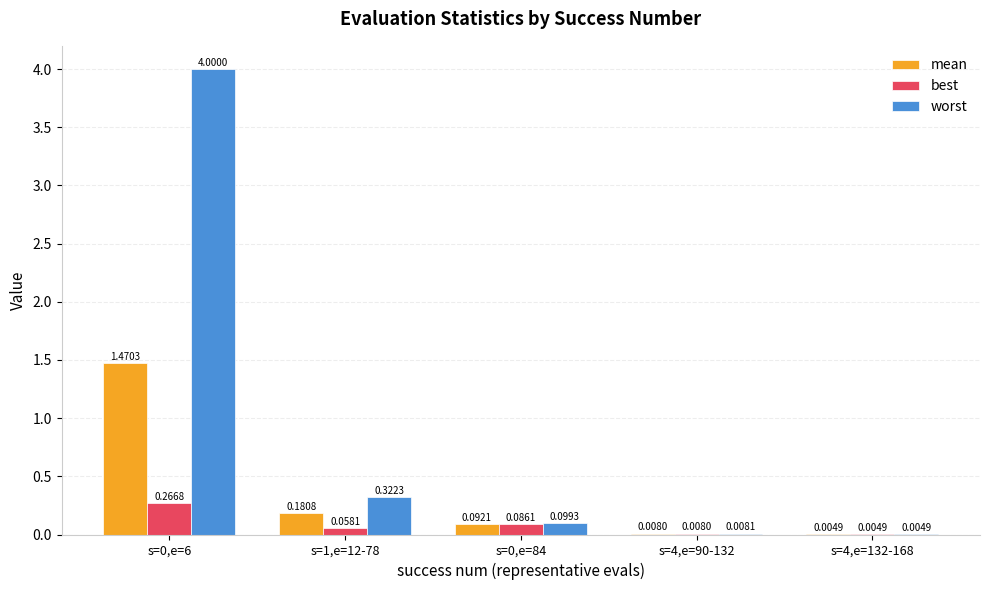

What is the total value across all series at s=0,e=6?

5.7